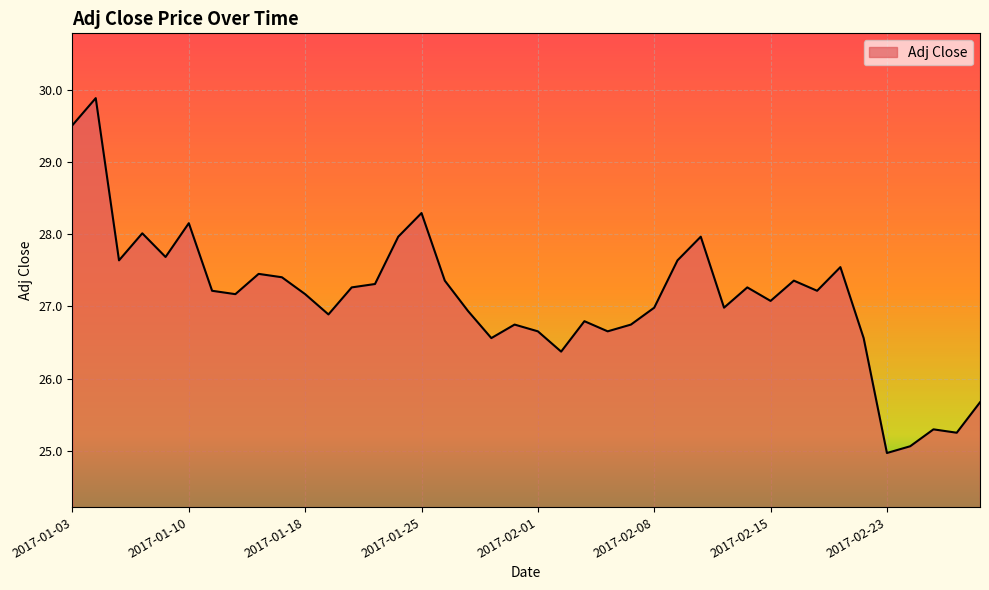

What is the smallest value displayed?

25.0